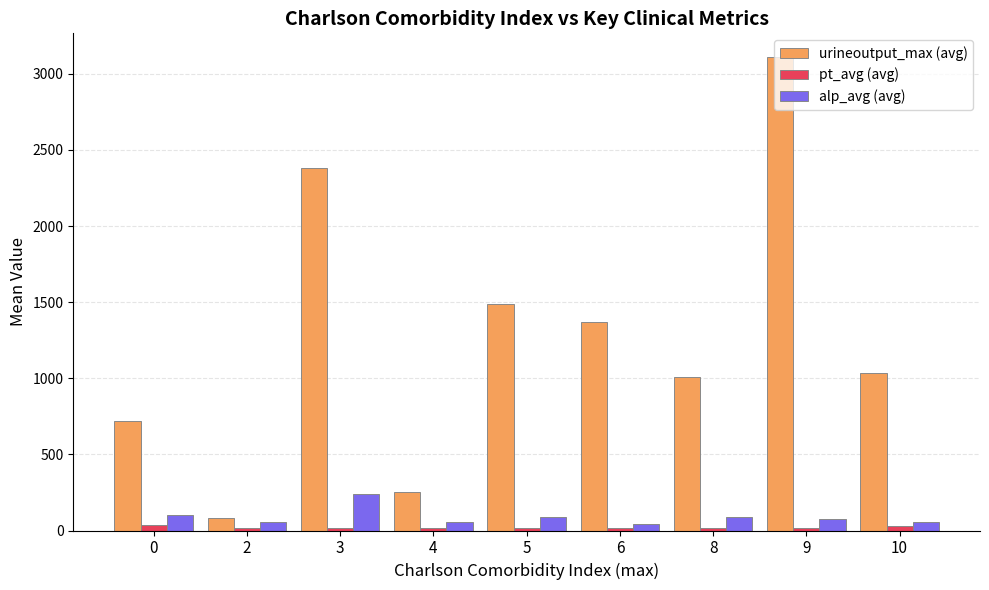

What is the lowest value of the urineoutput_max (avg) series?

80.0